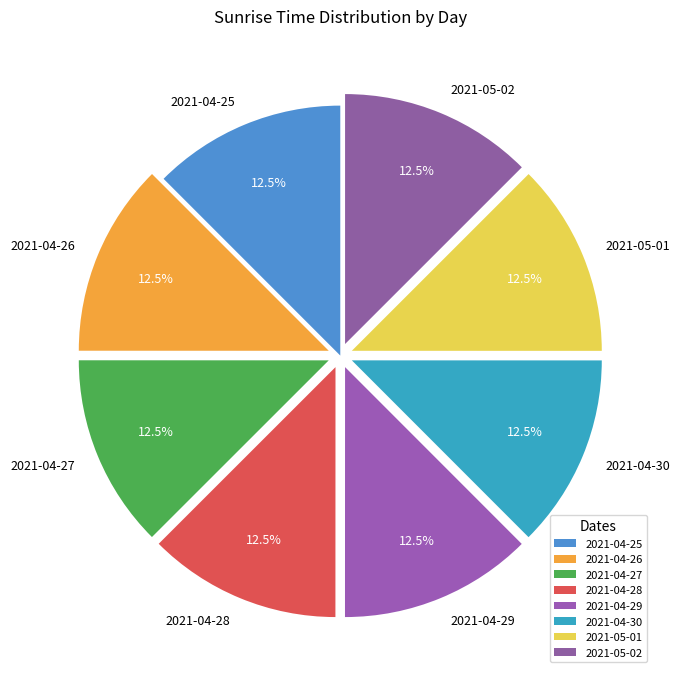

Approximately how many times larger is the value at 2021-04-30 compared to 2021-04-28?

1.0